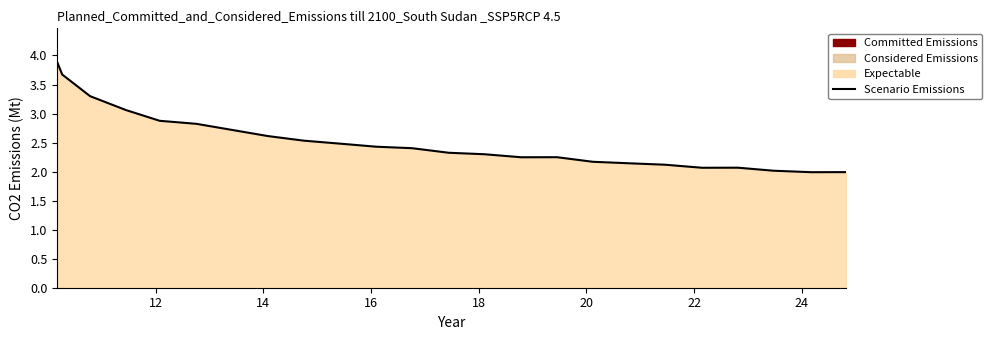

Count the number of categories in the chart.

24